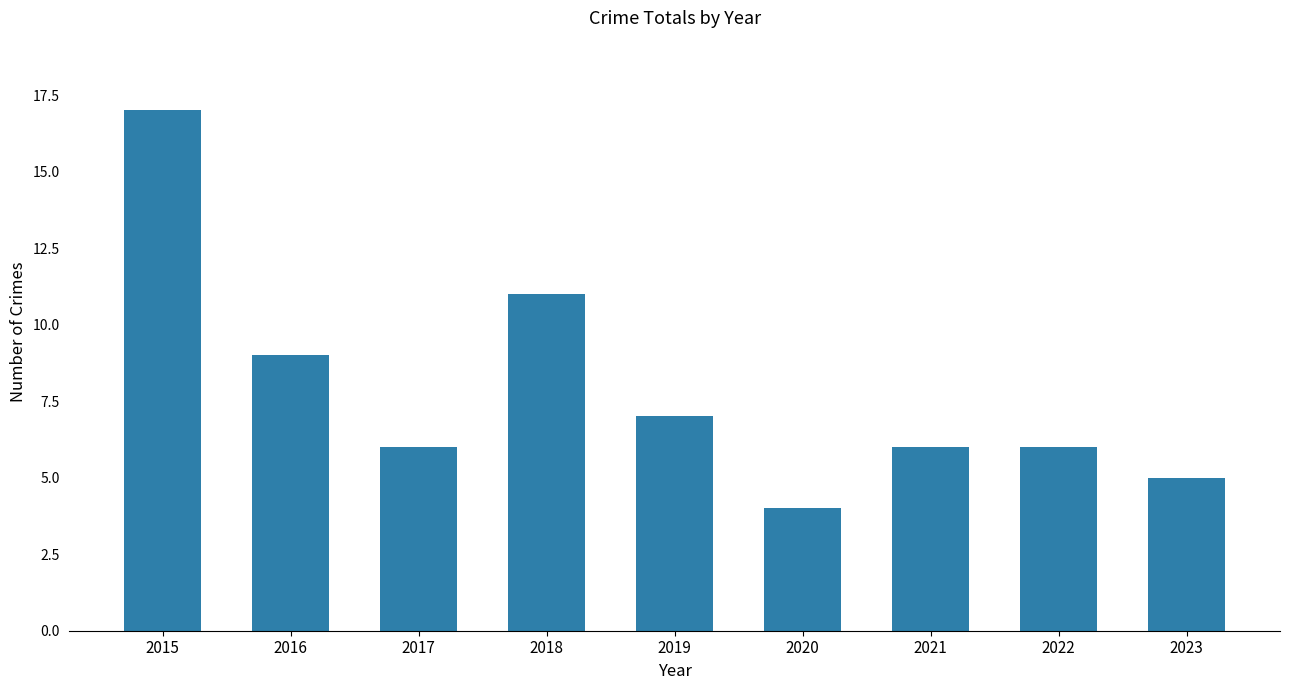

What is the approximate value at 2019?

7